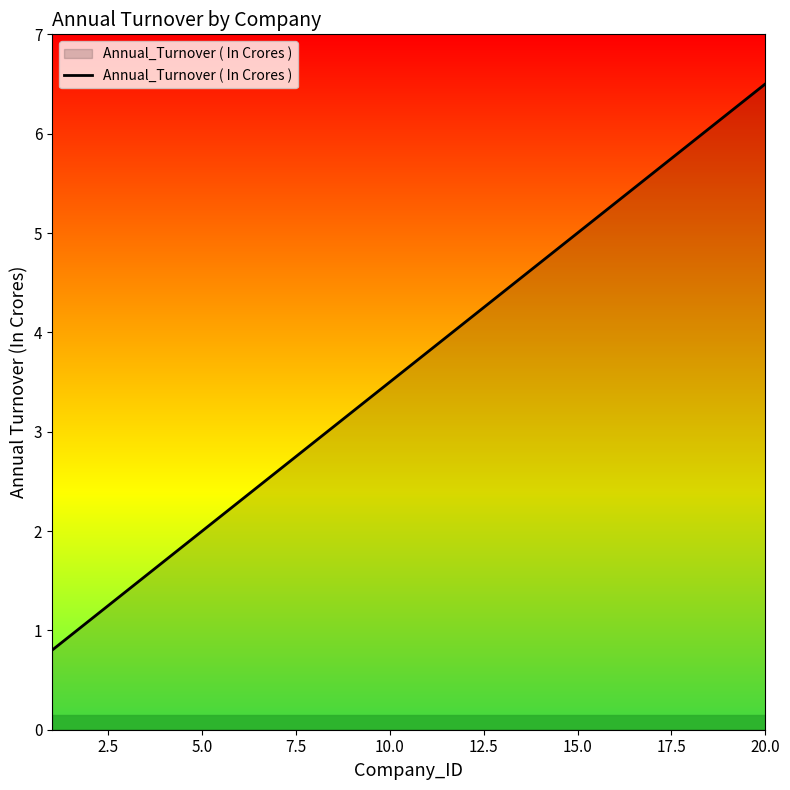

Reading left to right, transcribe all the data shown in this chart.

0.8	1.1	1.4	1.7	2.0	2.3	2.6	2.9	3.2	3.5	3.8	4.1	4.4	4.7	5.0	5.3	5.6	5.9	6.2	6.5